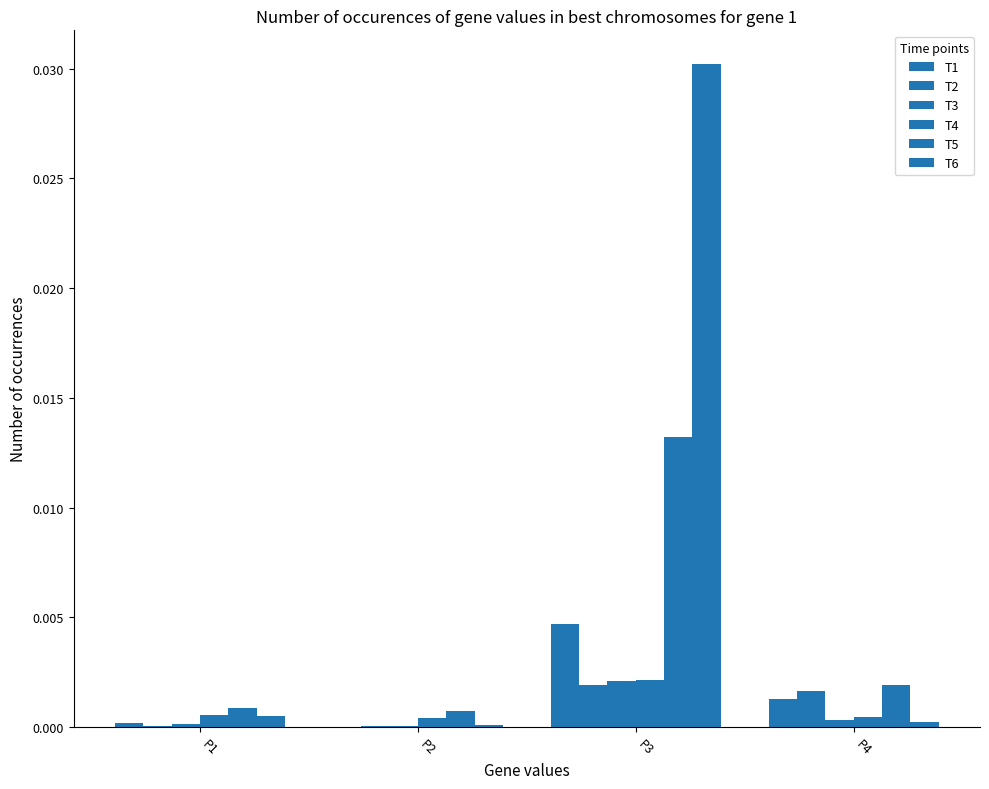

Which has a higher value, P3 or P4?

P3